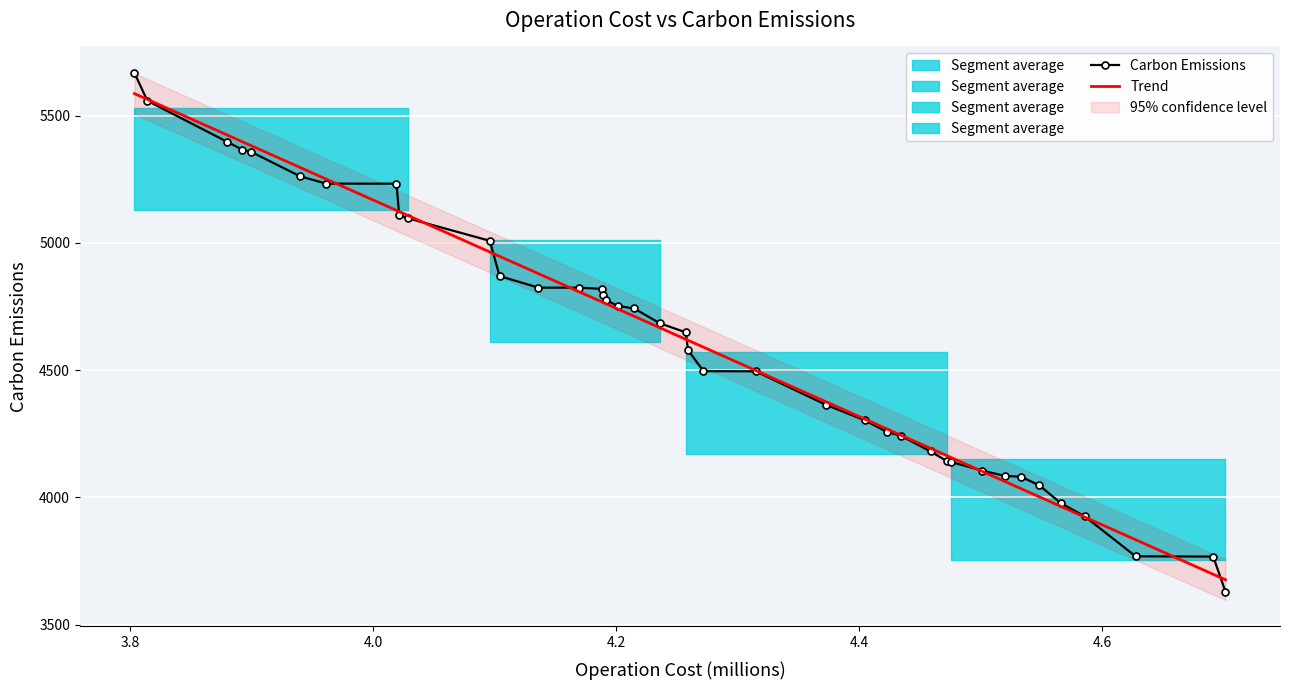

How many values in the Trend series are below 4666?

20